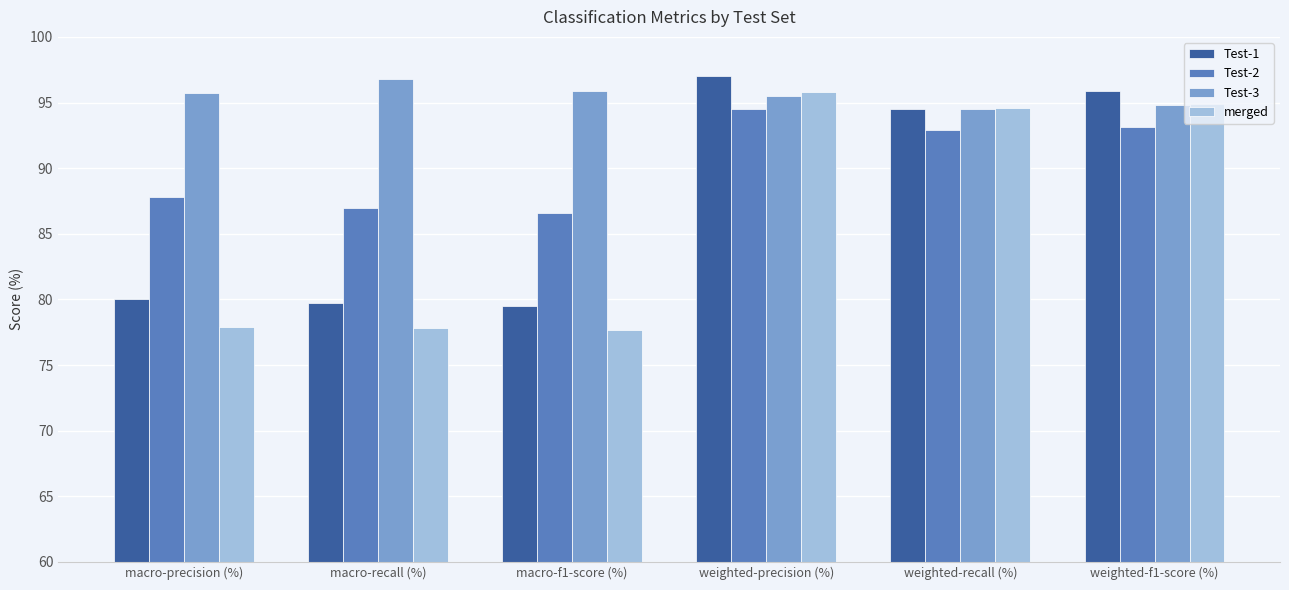

What is the total value across all series at macro-precision (%)?

341.4